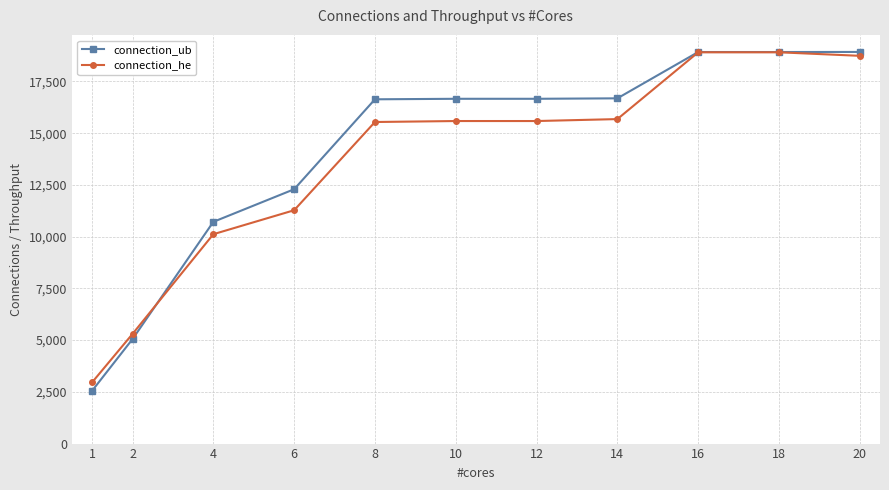

Read the connection_he value at 20, to the nearest 10.

18740